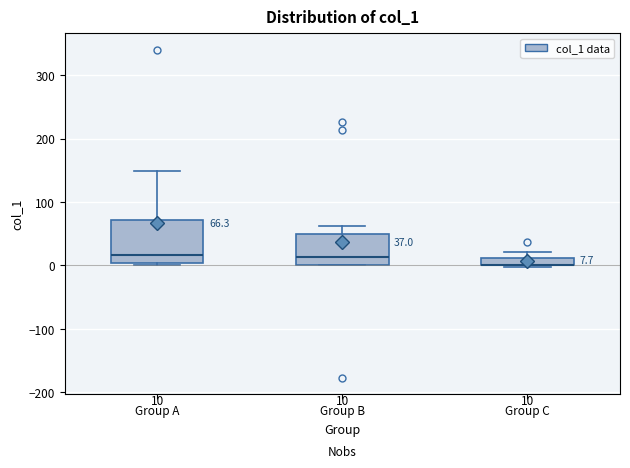

Which box is the tallest, from its lower edge to its upper edge?

Group A